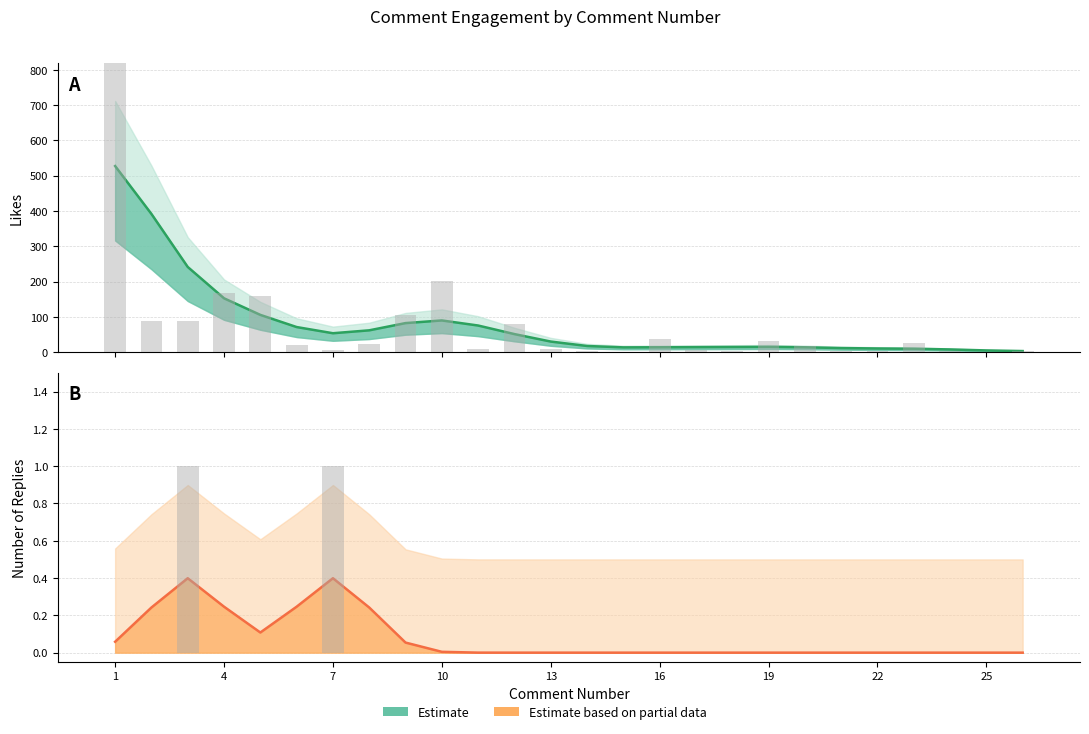

How many groups of bars are there?

26